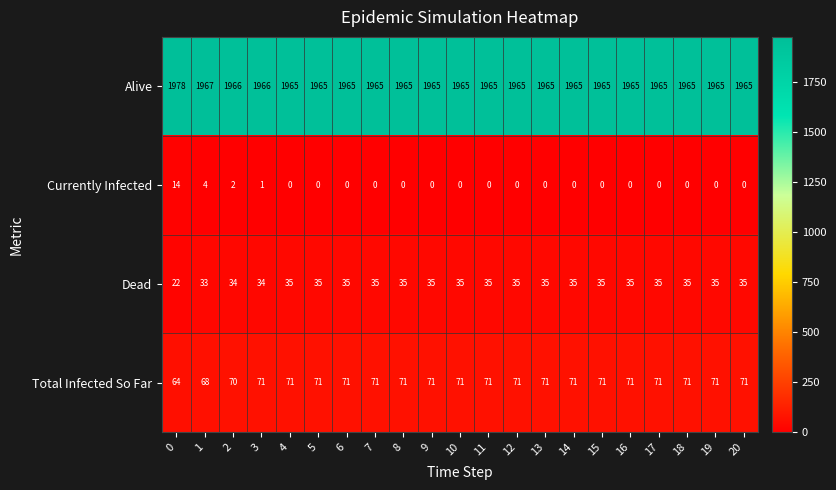

Is it true that Dead equals 51 at 7?

False